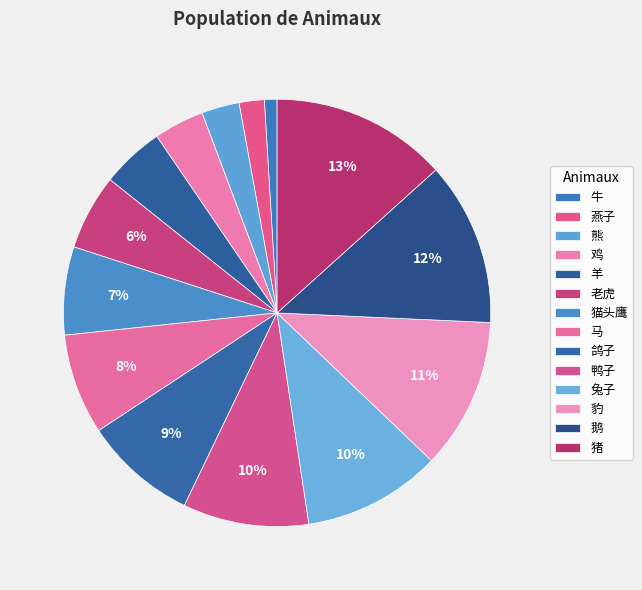

To the nearest percent, what percentage of the pie is 老虎?

6%